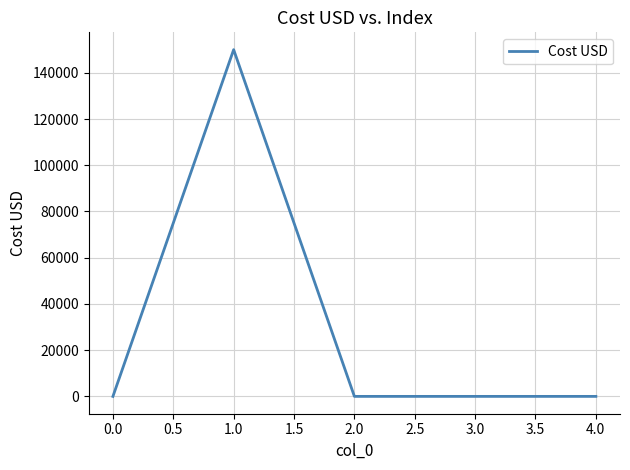

What is the difference between the maximum and second lowest values?

150000